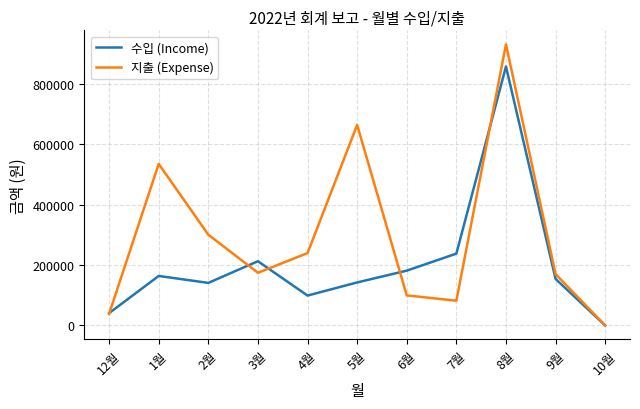

Which series changed the most between 6월 and 7월?

수입 (Income)